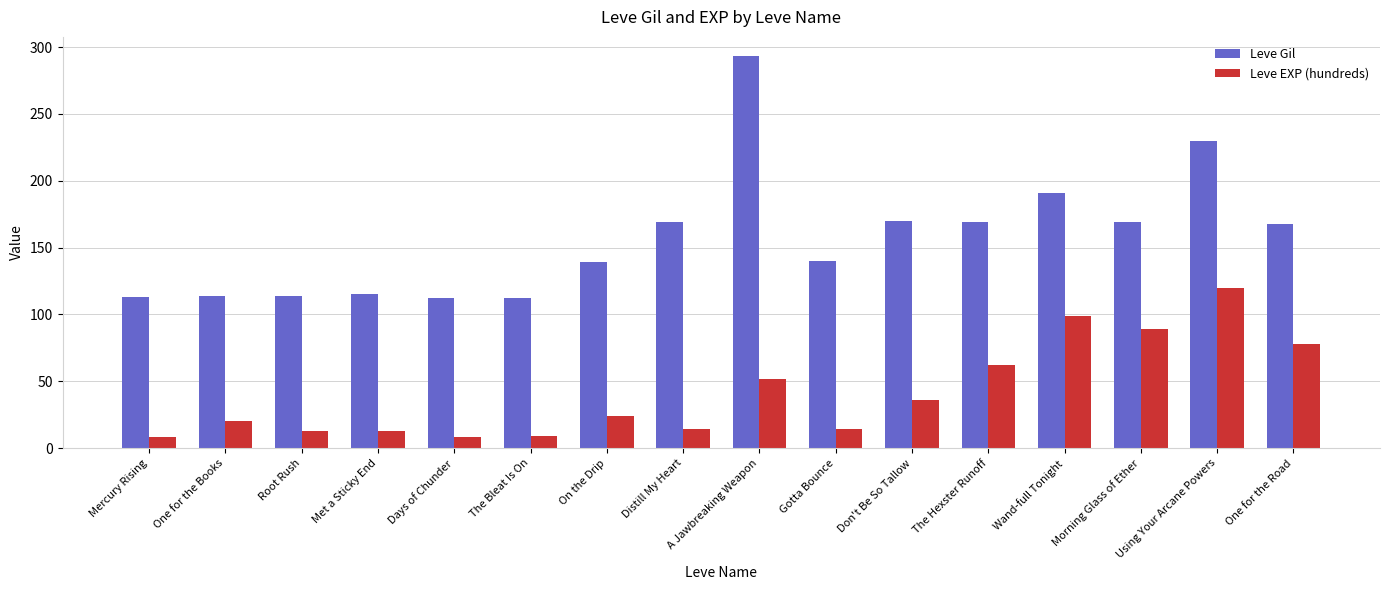

What is the label of the 3rd bar from the right?

Morning Glass of Ether